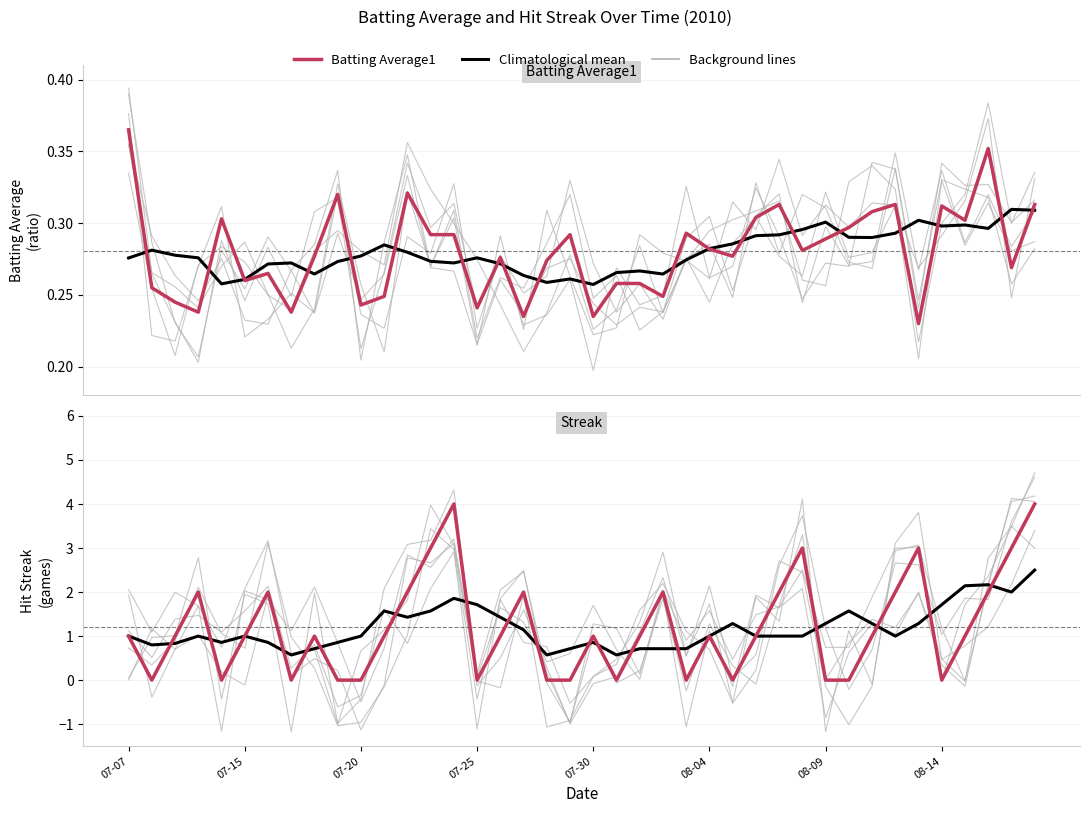

What is the total value across all series at 07-07?

2.4